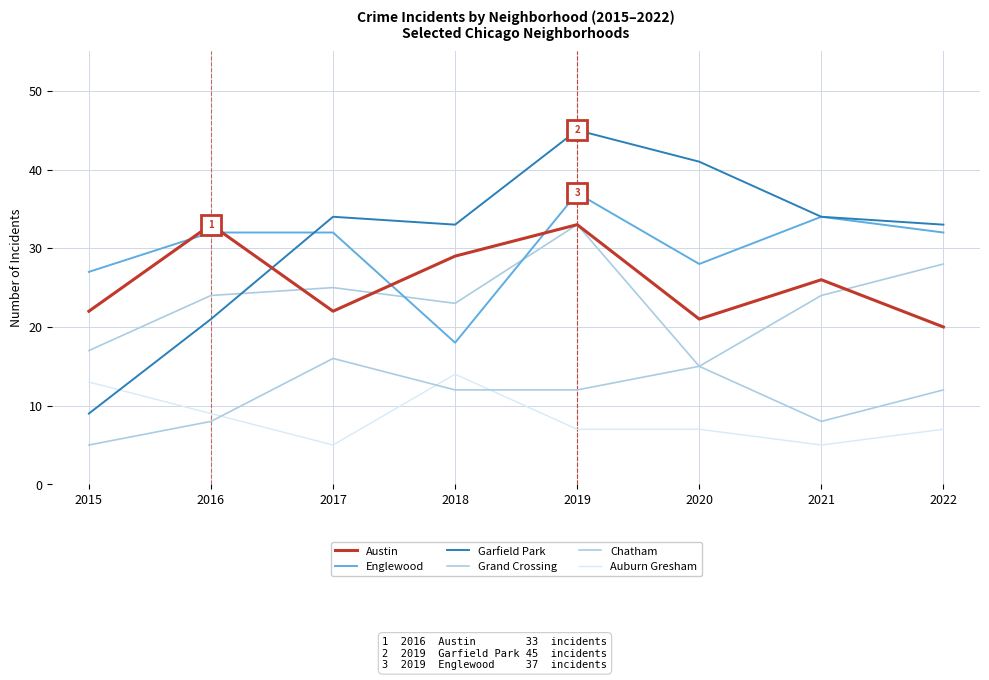

True or false: Englewood and Auburn Gresham cross at least once.

False